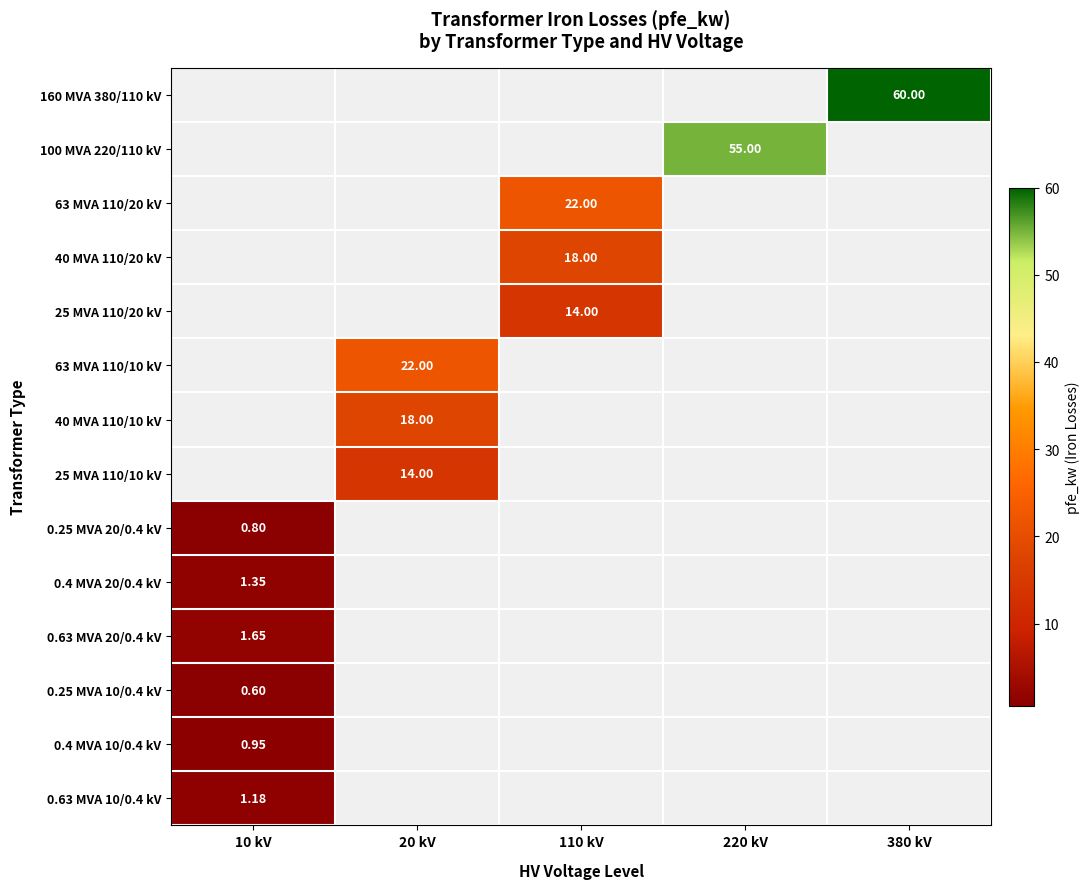

What is the maximum value shown in the chart?

60.0